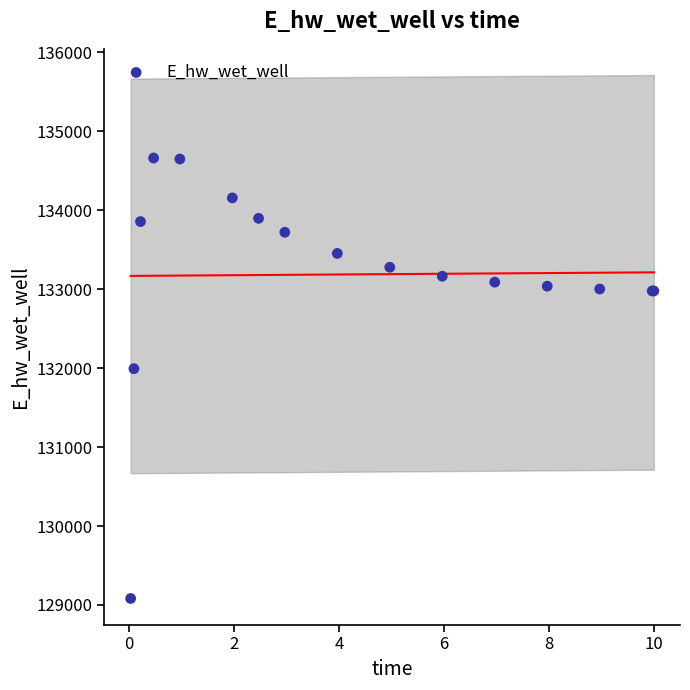

What Y value in the scatter plot is closest to 131871?

131992.8